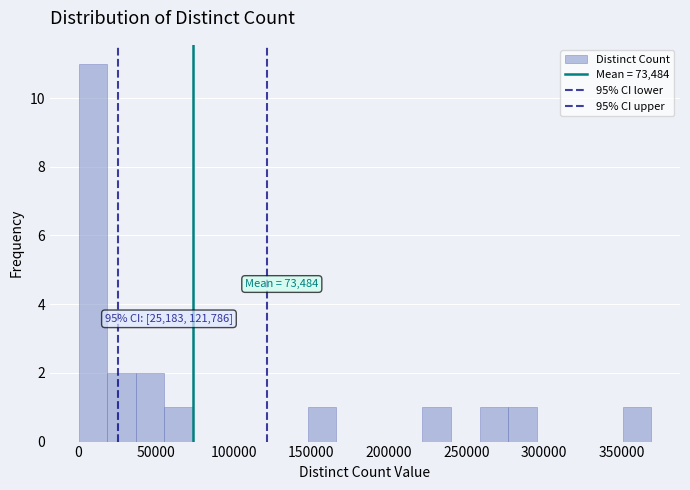

Around what value on the x-axis is the tallest bar? Give the approximate position of its centre, as read against the axis.

10000